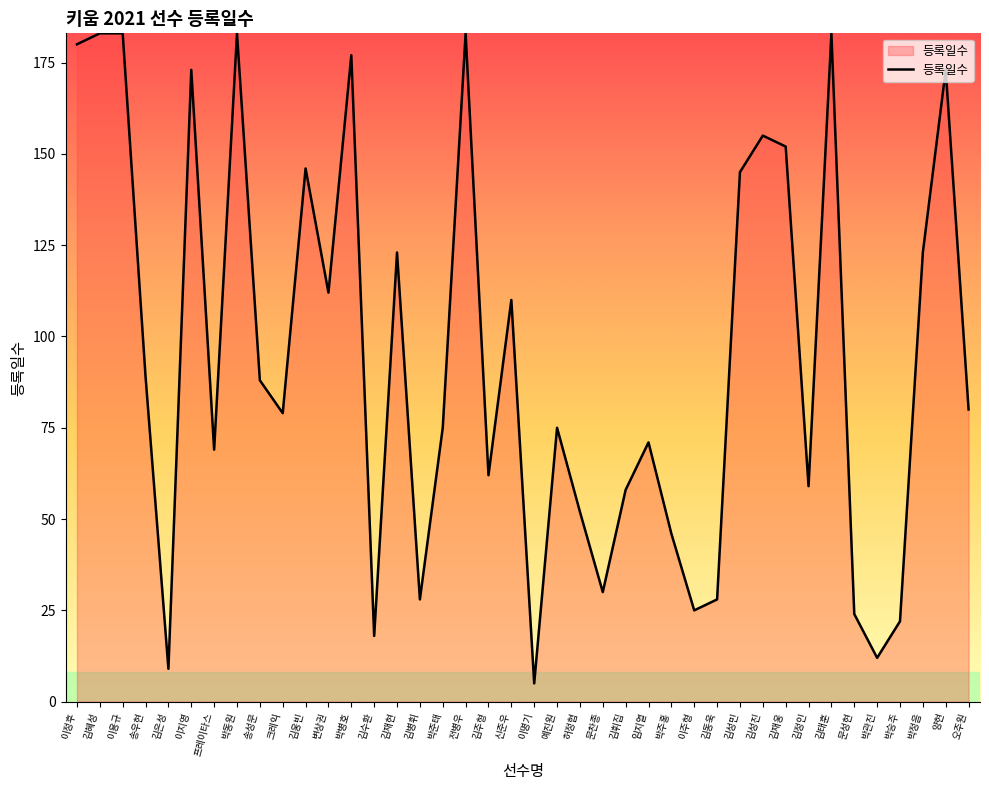

Approximately how many times larger is the value at 문찬종 compared to 김웅빈?

0.2